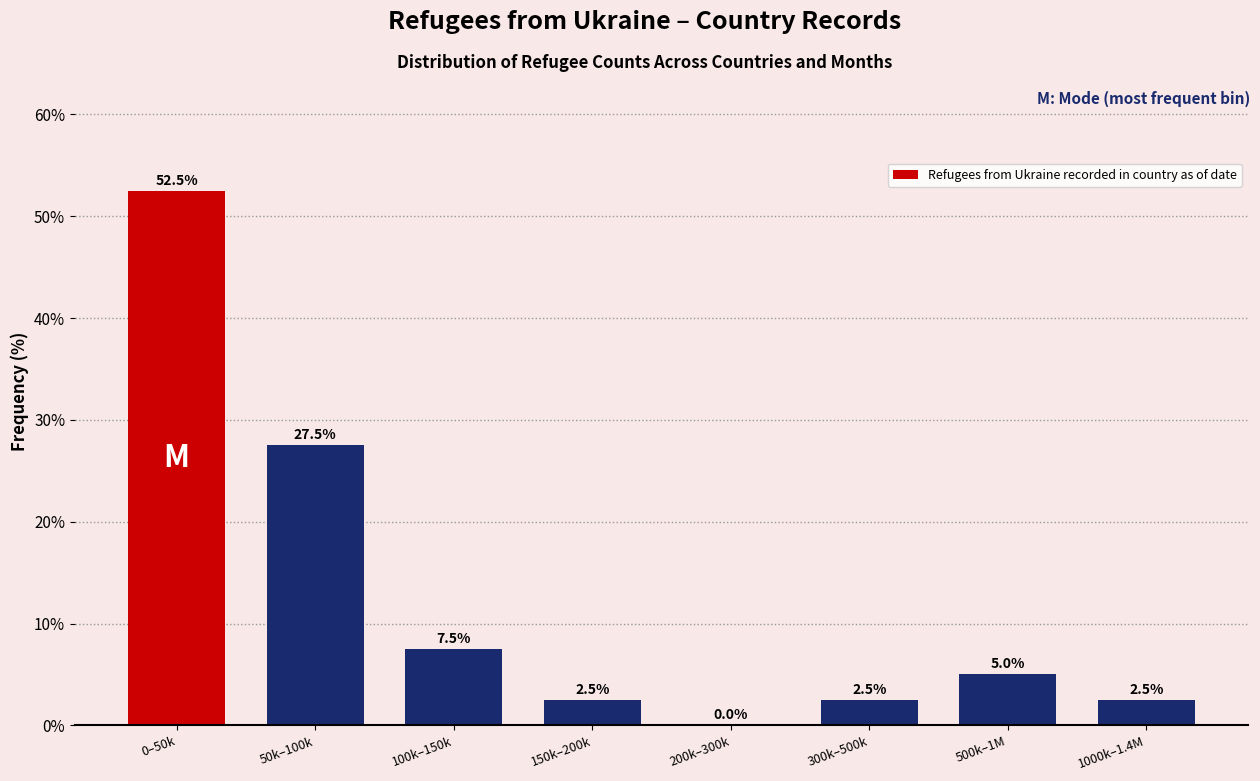

Reading left to right, list all the values displayed in this chart.

0–50k=52.5	50k–100k=27.5	100k–150k=7.5	150k–200k=2.5	200k–300k=0.0	300k–500k=2.5	500k–1M=5.0	1000k–1.4M=2.5